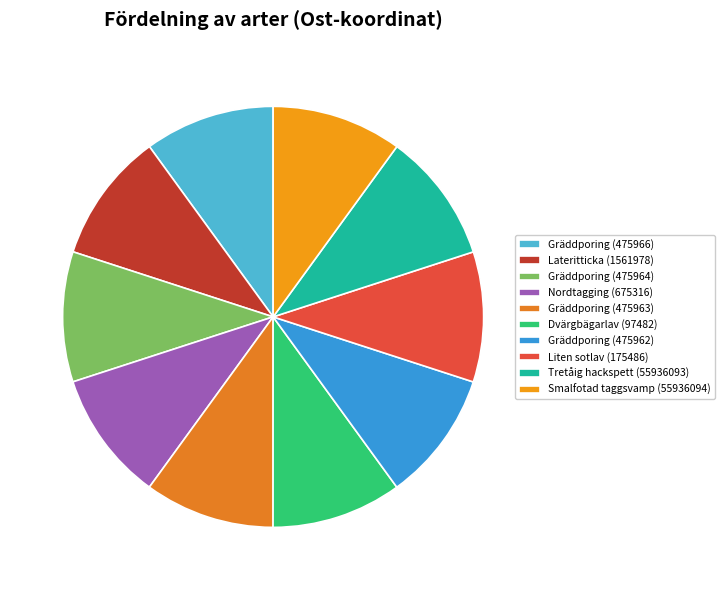

Count the number of slices in the pie.

10